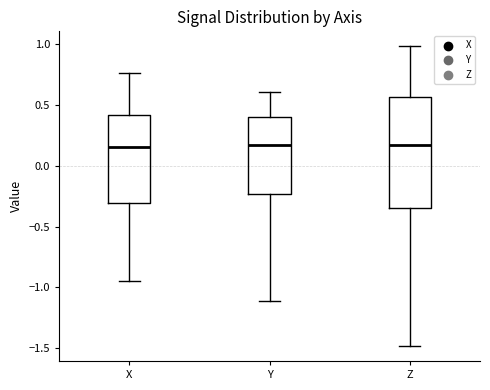

Reading left to right, transcribe this box plot: for each box, give where its median line is, the range the box spans, and where its two whiskers end, as read against the y-axis. The values are not printed on the chart, so give them approximately, as read against the axis.

X: median 0.15, box -0.30 to 0.40, whiskers -0.95 to 0.75
Y: median 0.15, box -0.25 to 0.40, whiskers -1.10 to 0.60
Z: median 0.15, box -0.35 to 0.55, whiskers -1.50 to 1.00